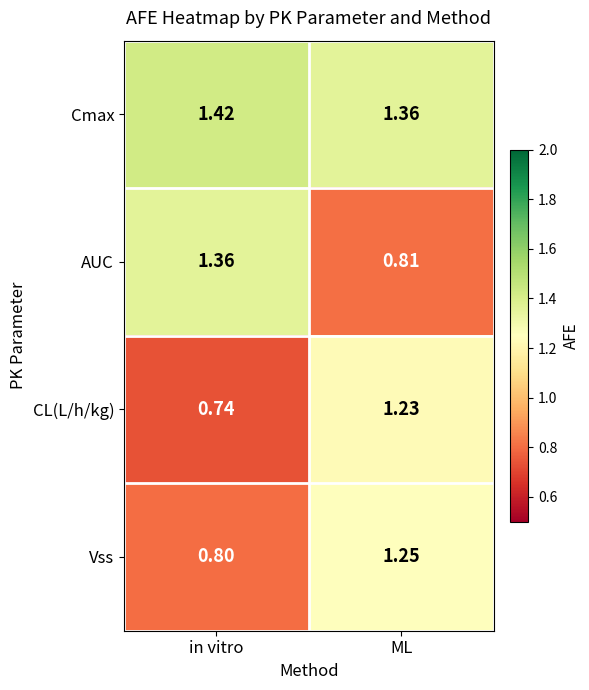

At which label is Vss closest to 1?

in vitro